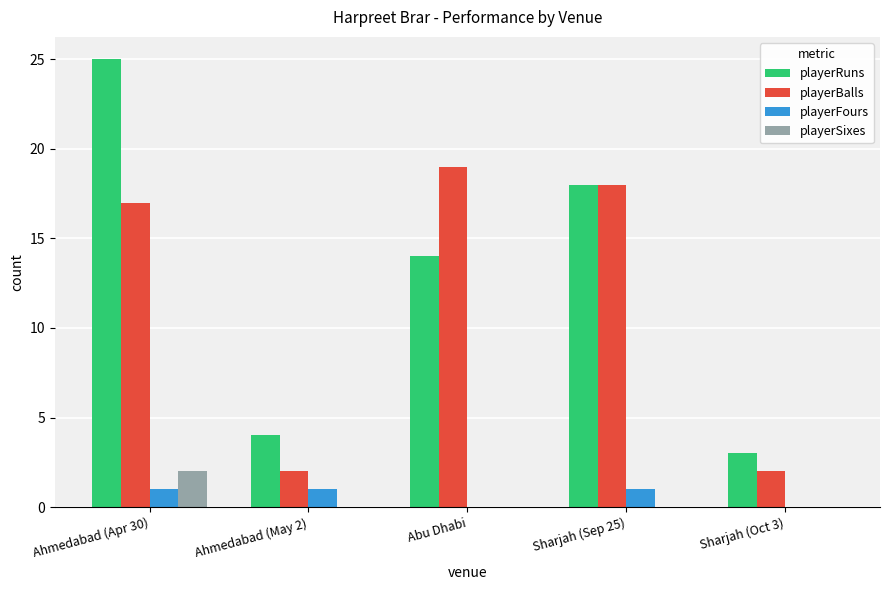

Is it true that playerBalls equals 3 at Ahmedabad (May 2)?

False